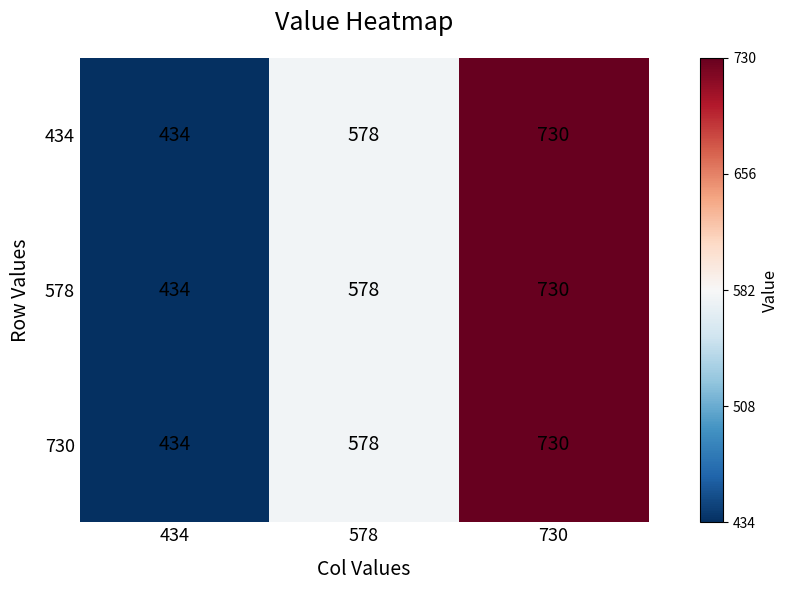

What is the approximate value of 578 at 434, to the nearest 50?

450